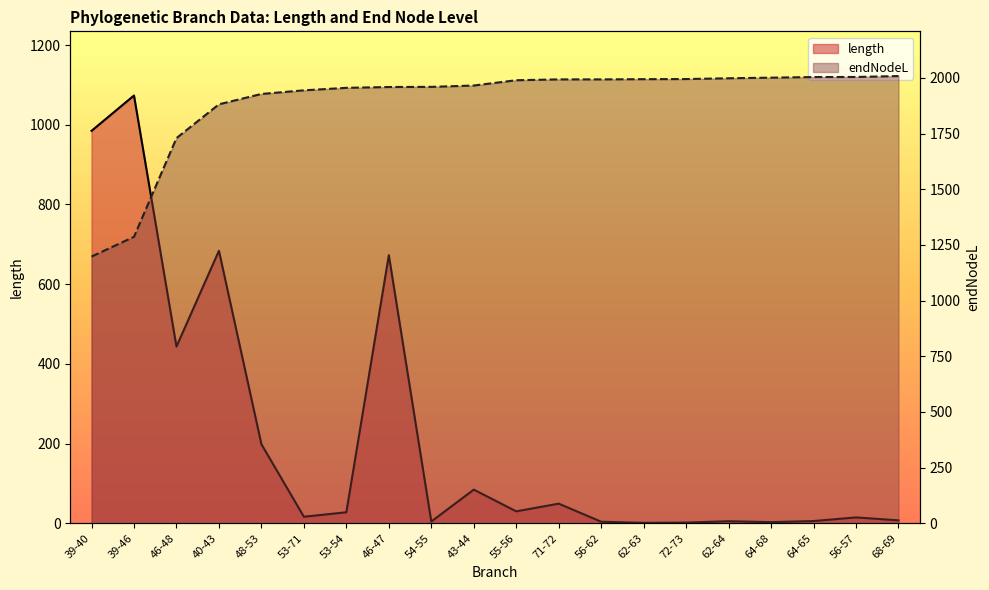

What is the minimum value shown in the chart?

1.0